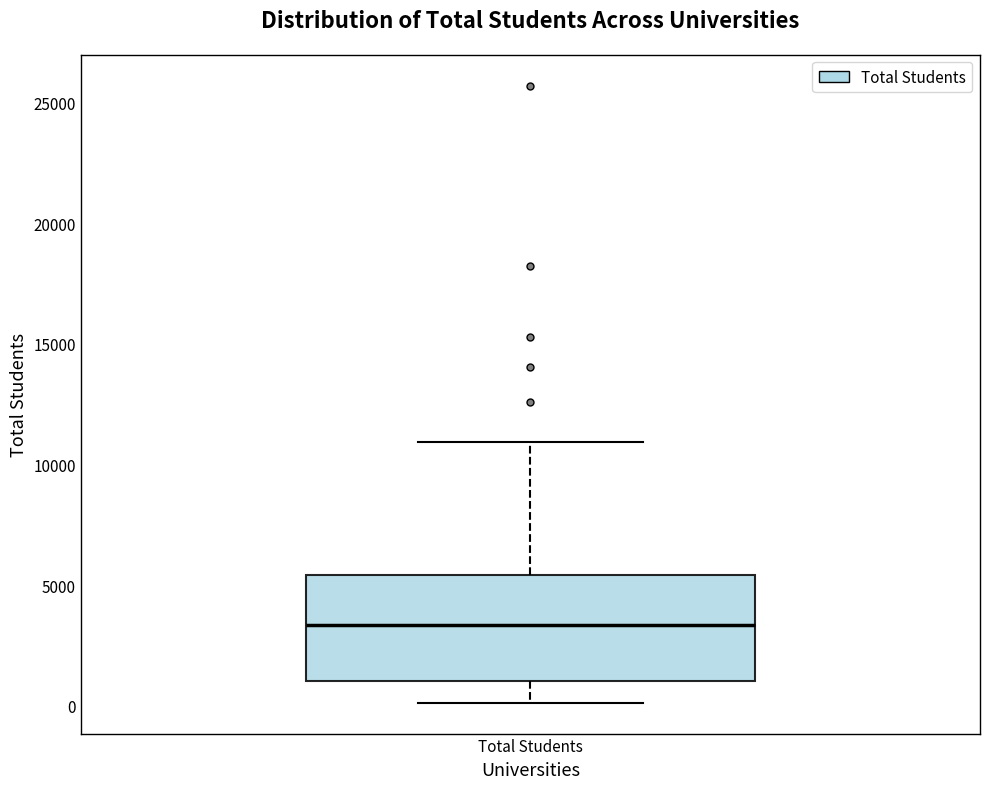

Read this box plot against the y-axis: the position of the median line, the range covered by the box, and the ends of both whiskers. The values are not printed on the chart, so give them approximately, as read against the axis.

median 3500, box 1000 to 5500, whiskers 0 to 11000